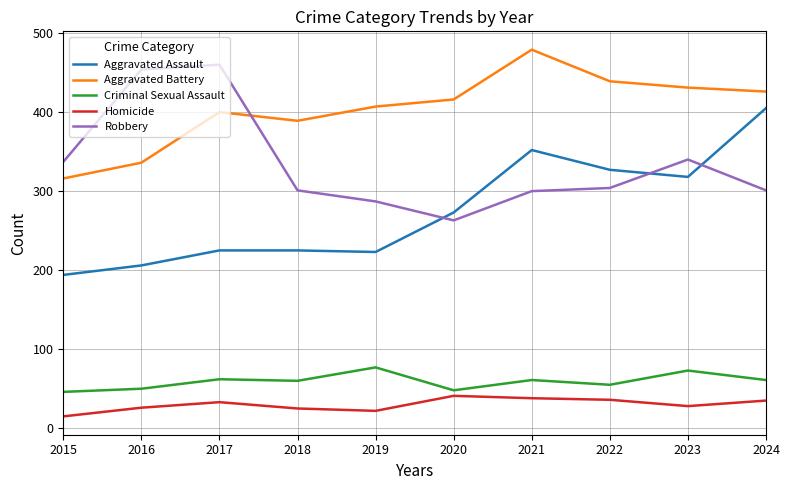

Is it true that Homicide equals 28 at 2023?

True